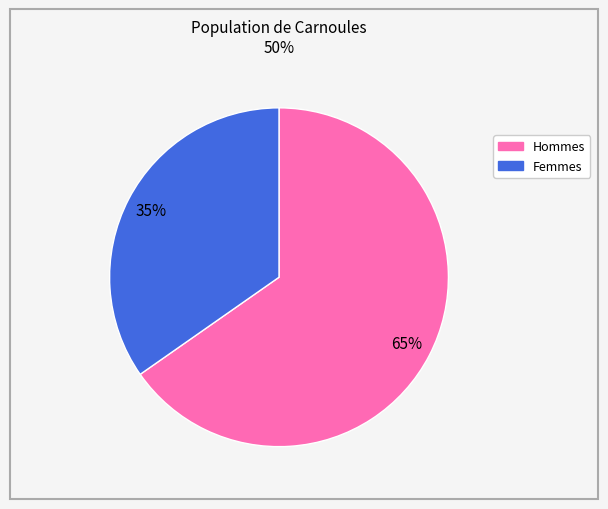

How many slices are in this pie chart?

2